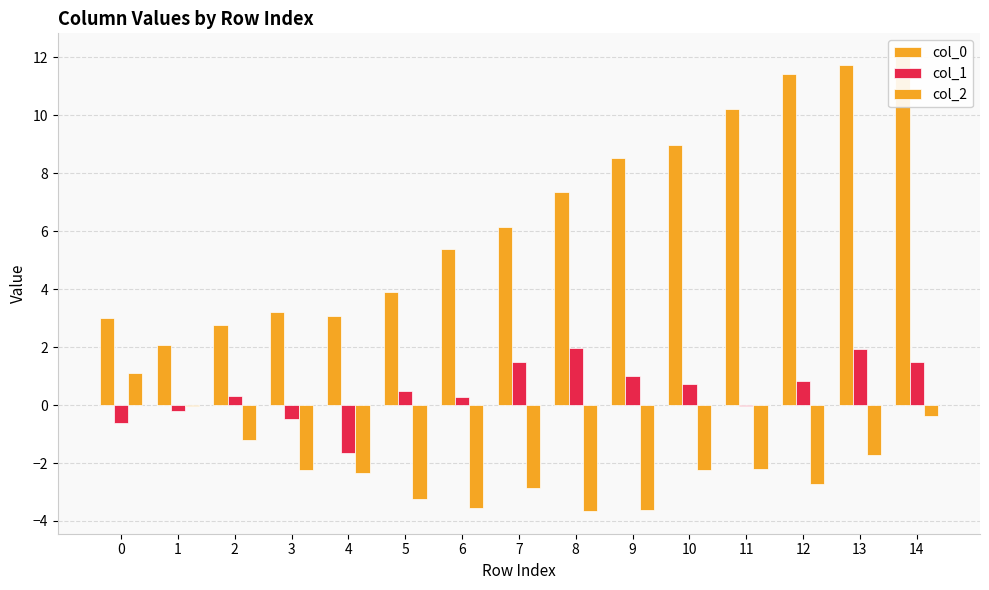

Are the bars grouped side by side (vs. stacked)?

Yes